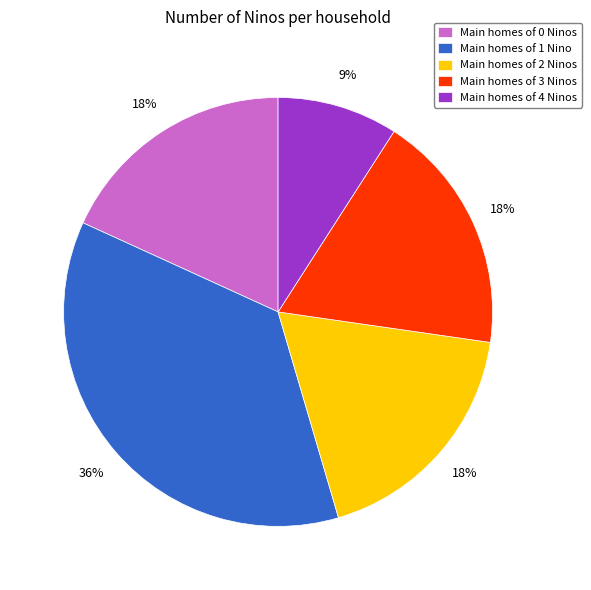

What is the smallest slice in the pie chart?

Main homes of 4 Ninos